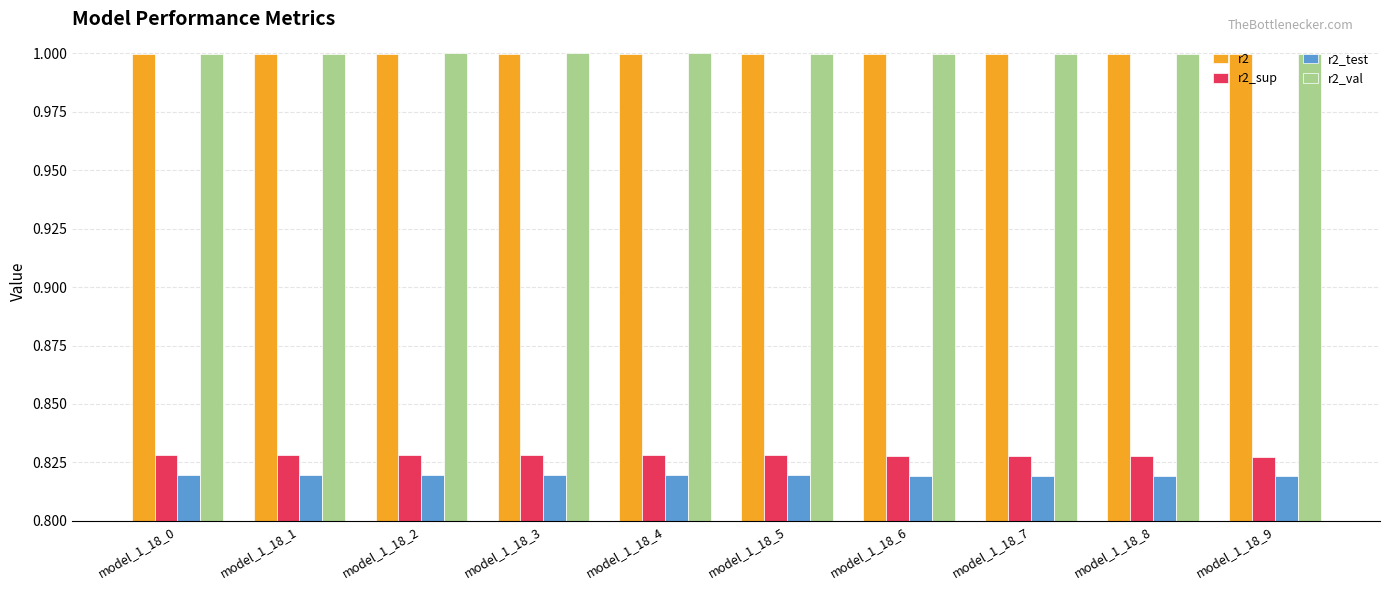

What is the total value across all series at model_1_18_7?

3.6